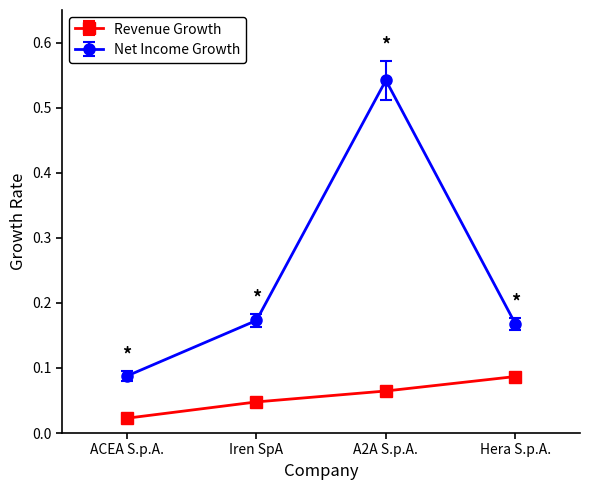

Count the number of categories in the chart.

4